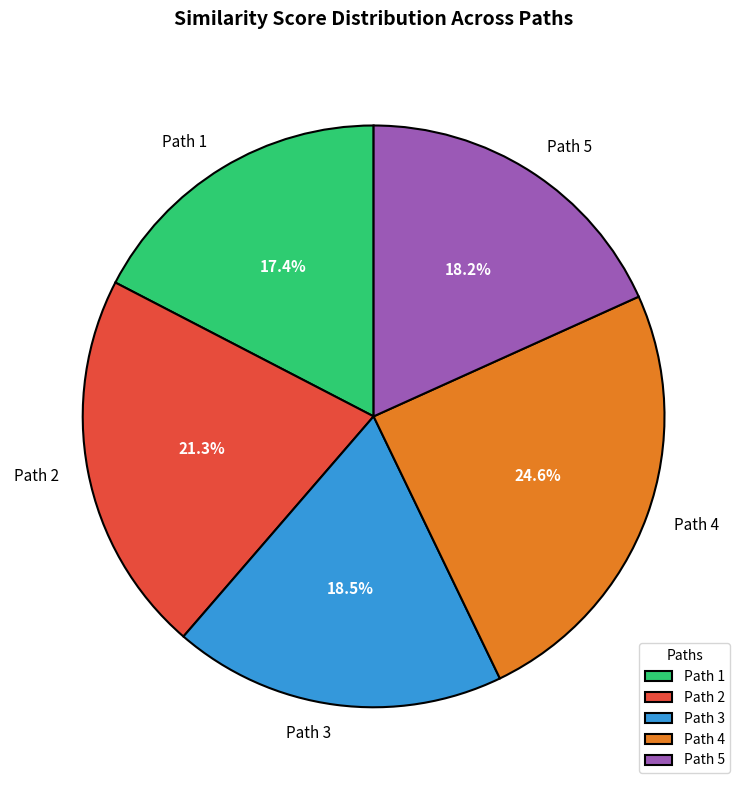

What is the smallest slice in the pie chart?

Path 1